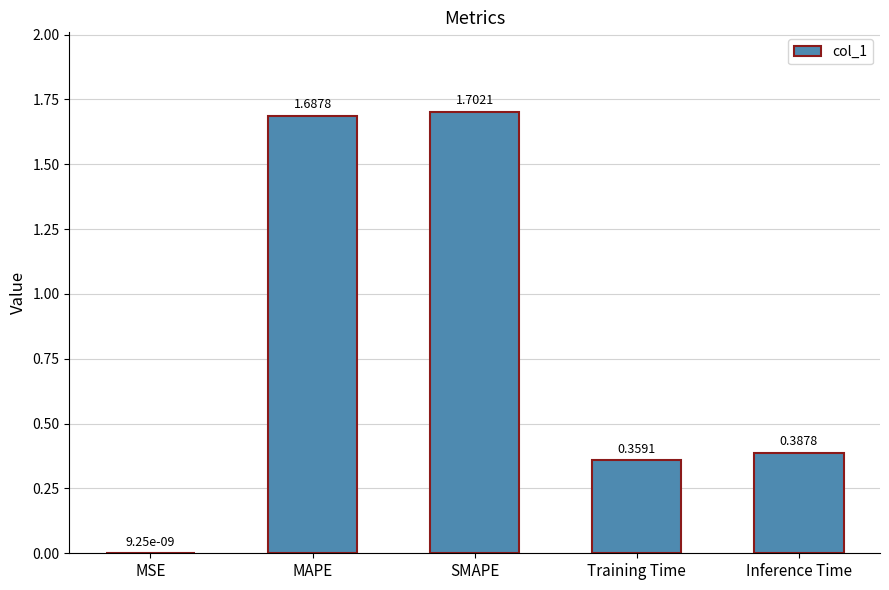

At which category does the chart reach its peak across all series?

SMAPE